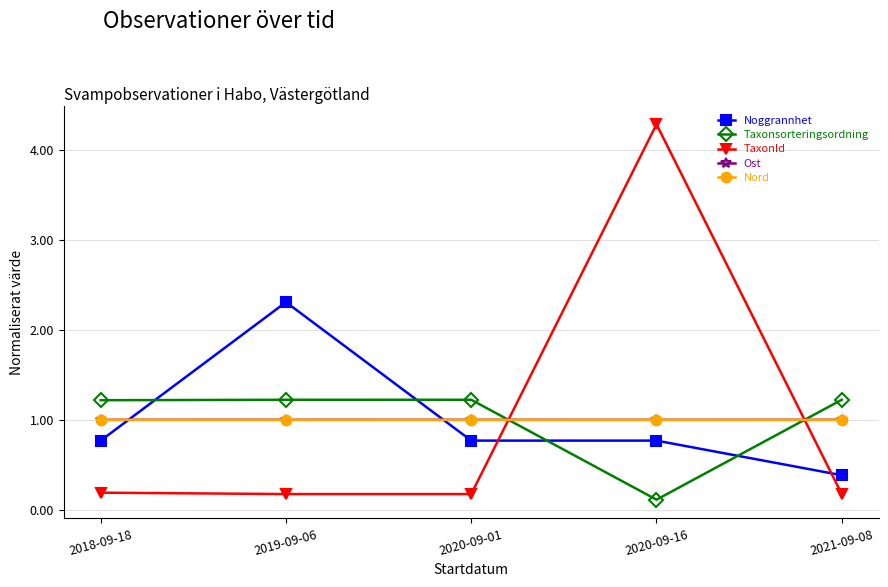

Reading left to right, extract all data points from this chart.

Noggrannhet: 2018-09-18=0.8	2019-09-06=2.3	2020-09-01=0.8	2020-09-16=0.8	2021-09-08=0.4
Taxonsorteringsordning: 2018-09-18=1.2	2019-09-06=1.2	2020-09-01=1.2	2020-09-16=0.1	2021-09-08=1.2
TaxonId: 2018-09-18=0.2	2019-09-06=0.2	2020-09-01=0.2	2020-09-16=4.3	2021-09-08=0.2
Ost: 2018-09-18=1.0	2019-09-06=1.0	2020-09-01=1.0	2020-09-16=1.0	2021-09-08=1.0
Nord: 2018-09-18=1.0	2019-09-06=1.0	2020-09-01=1.0	2020-09-16=1.0	2021-09-08=1.0